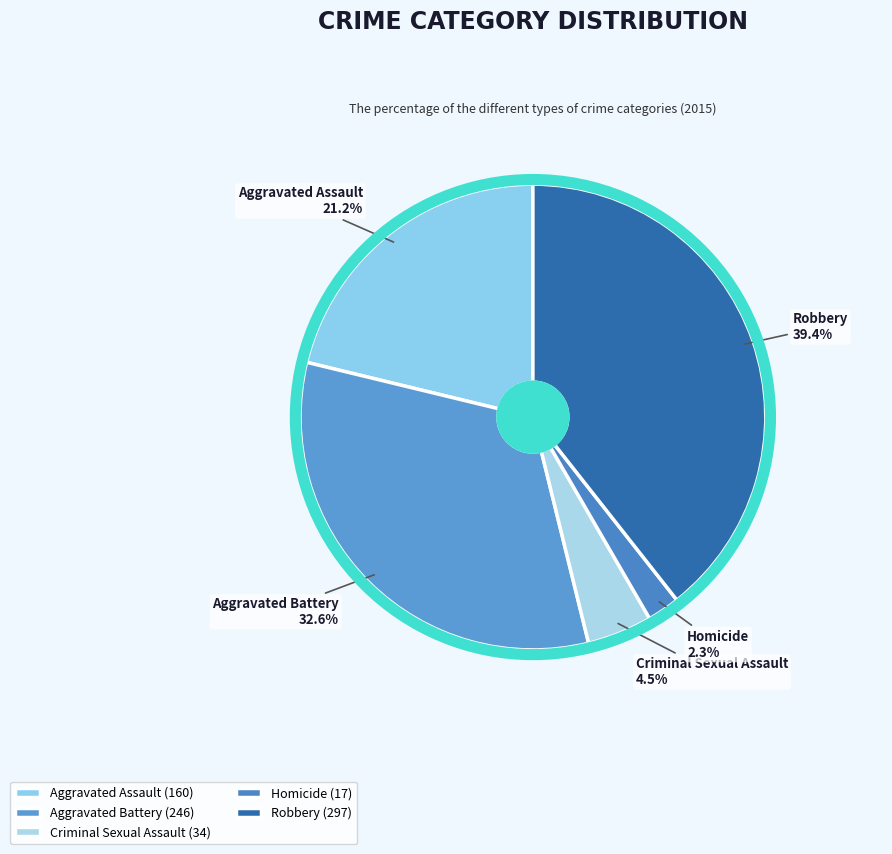

Between Homicide and Aggravated Assault, which is larger?

Aggravated Assault